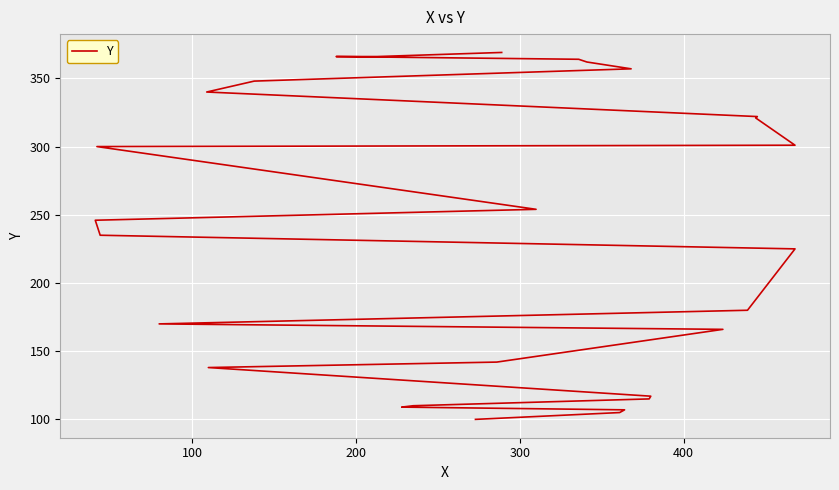

Count the number of data series in this chart.

1